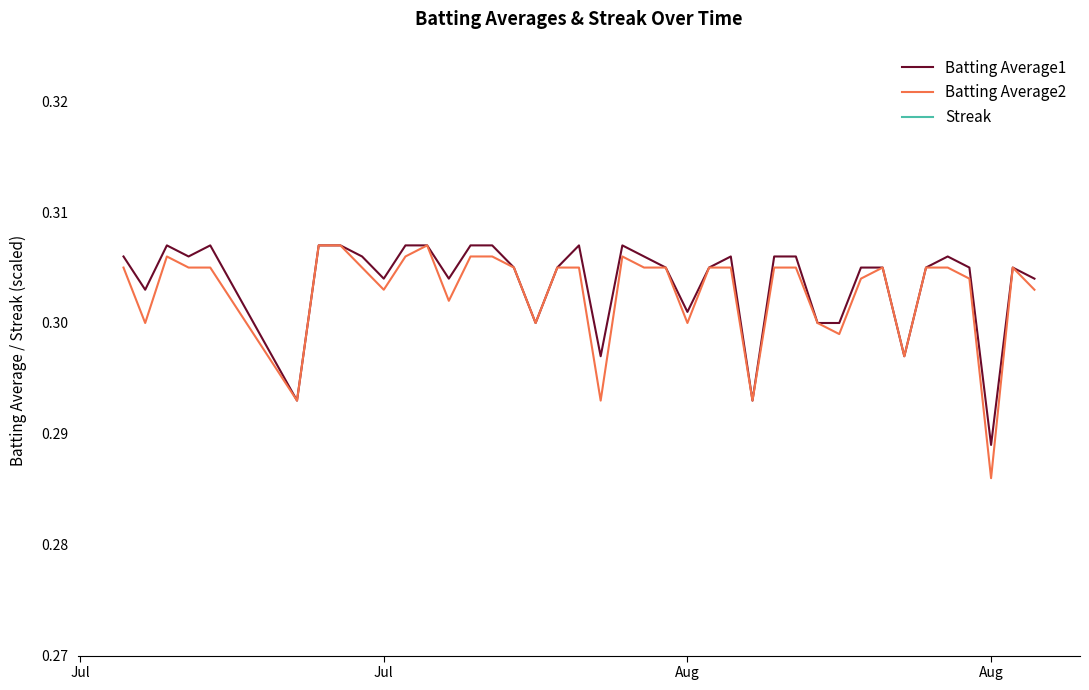

What is the value of the Batting Average2 point at the 18th from the left?

0.3